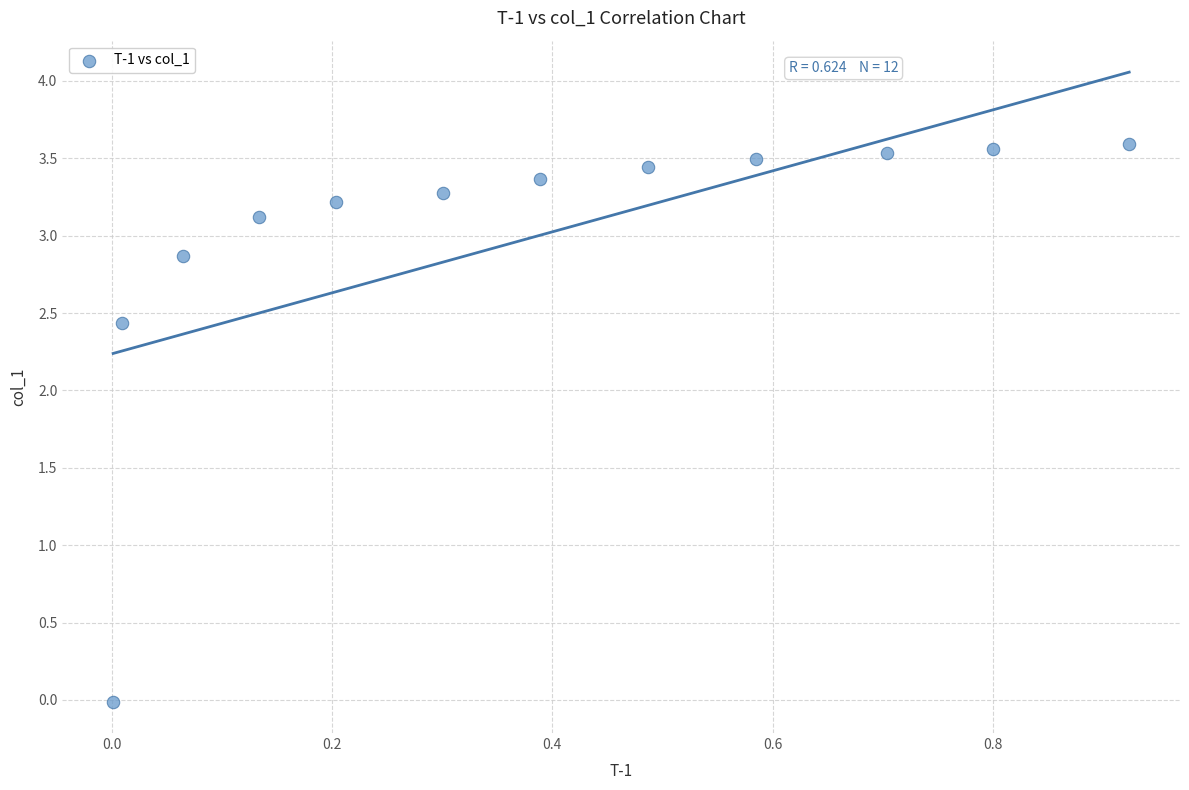

What is the range of X values (max minus min)?

0.9